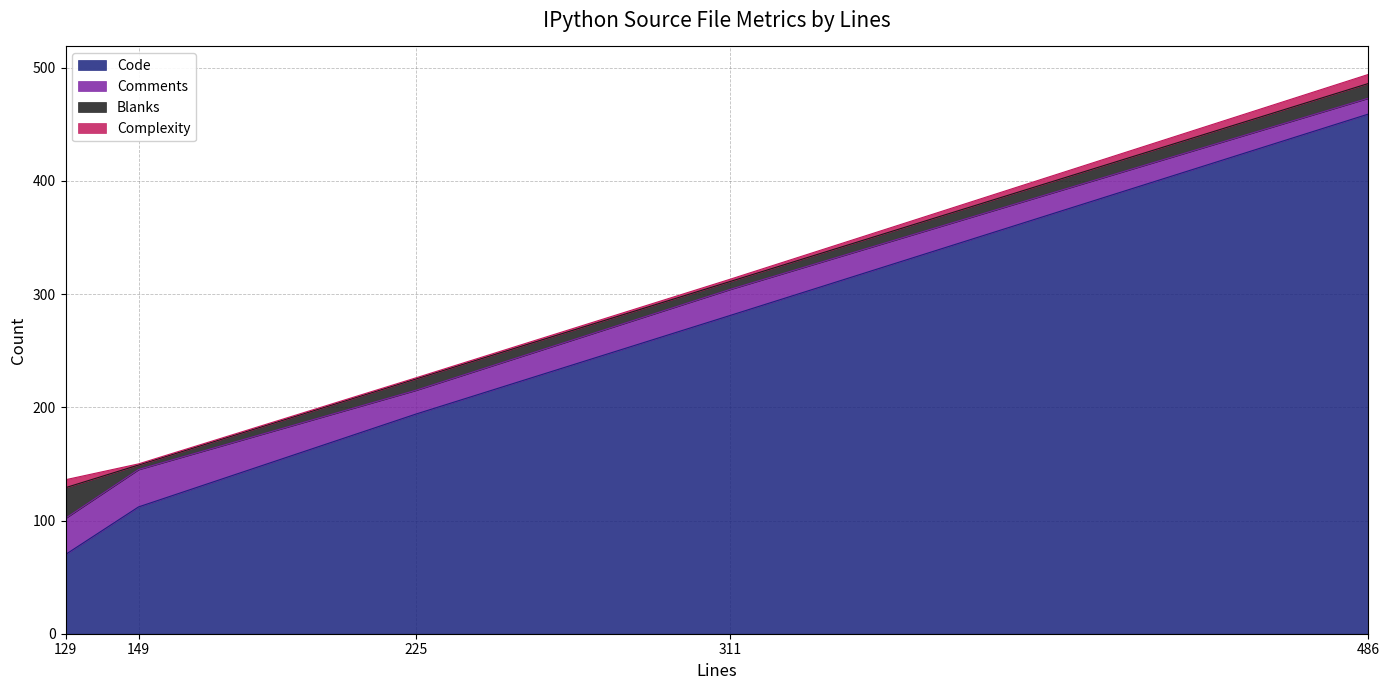

The value of Blanks at application.py (486) is 18. True or false?

False